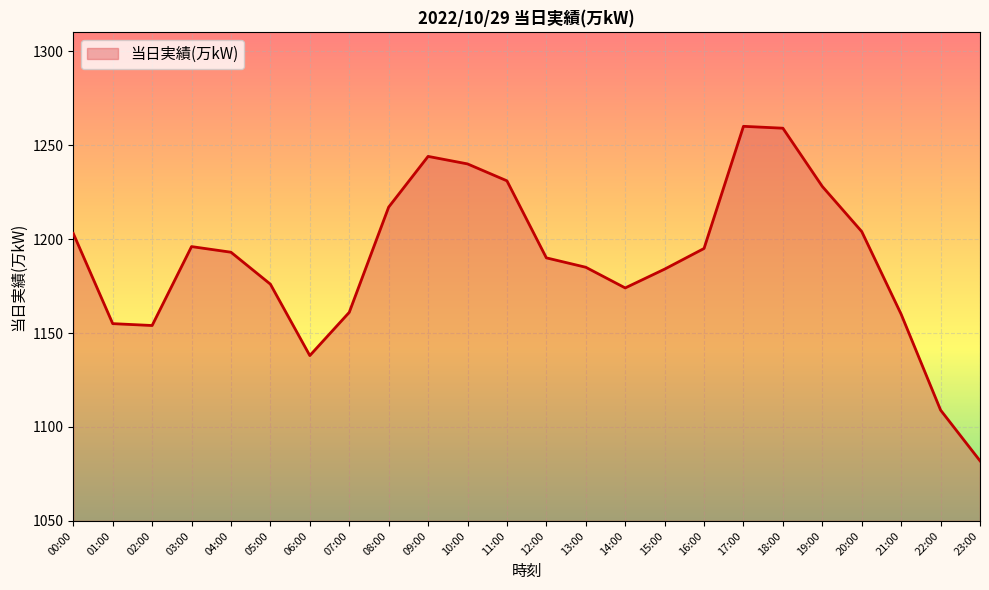

What is the difference between the values at 15:00 and 11:00?

47